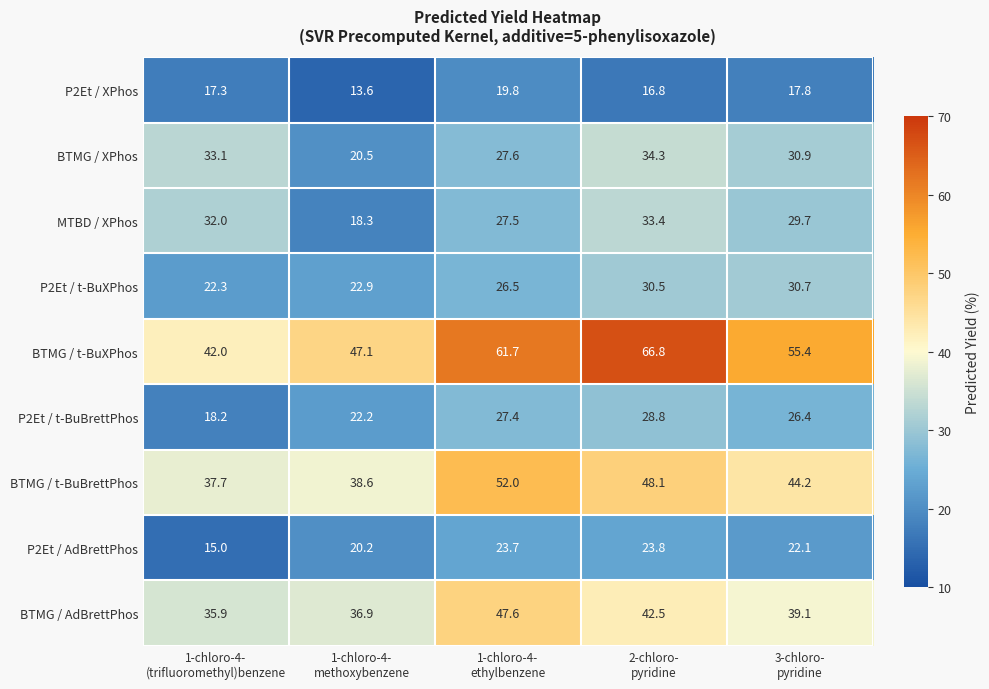

Count the number of categories in the chart.

5